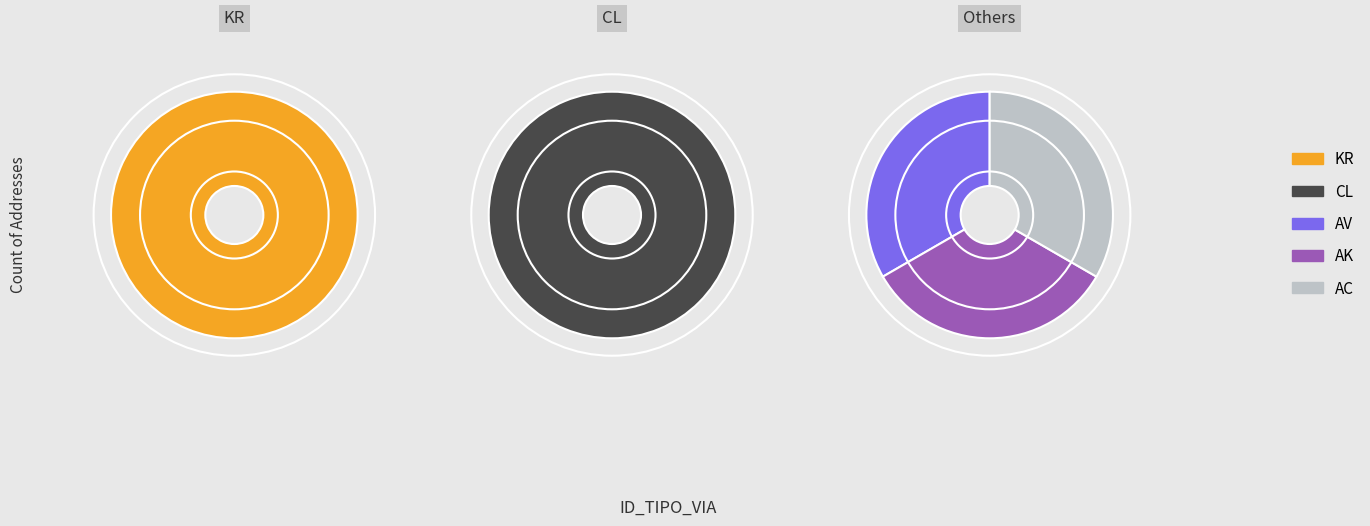

To the nearest percent, what is the combined percentage of KR and AC?

50%